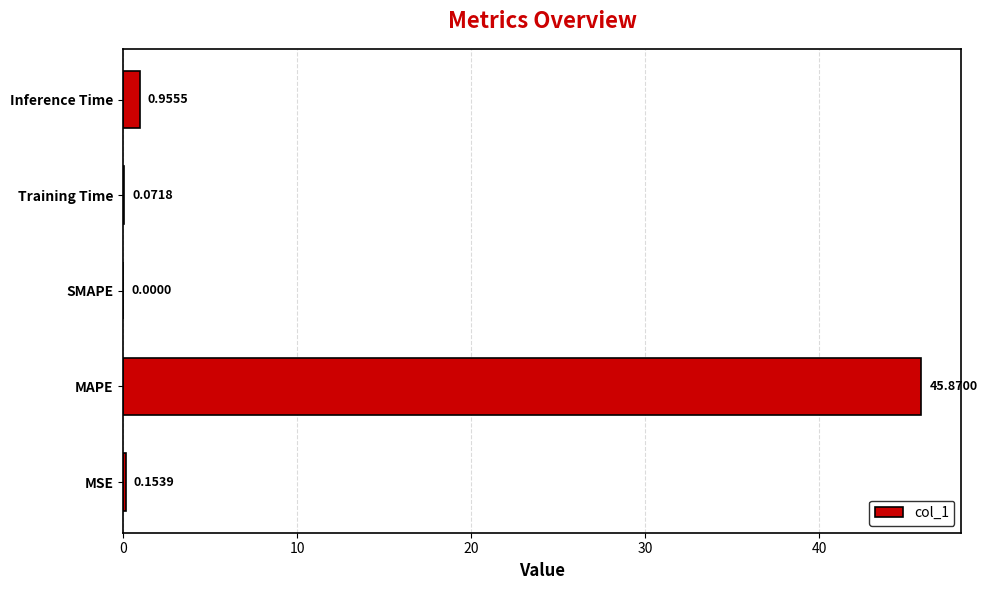

What is the sum of all values?

47.1